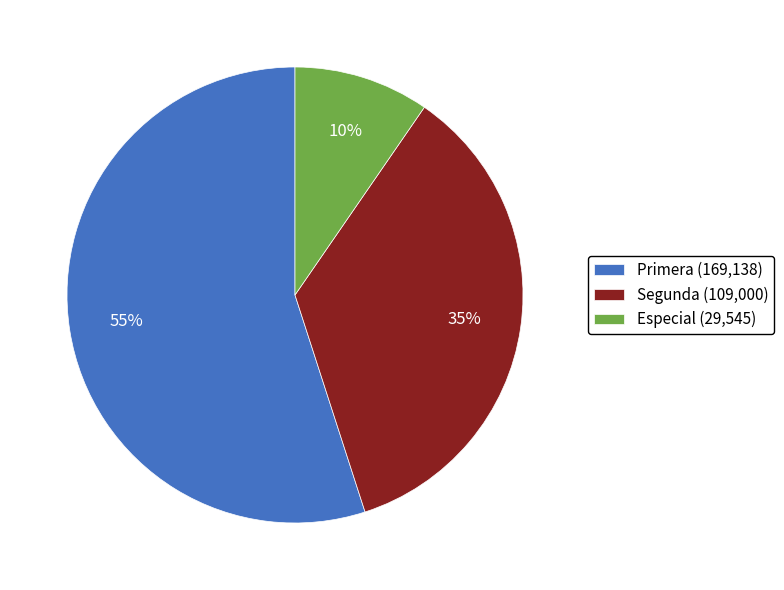

What percentage is the Primera (169,138) slice, to the nearest percent?

55%